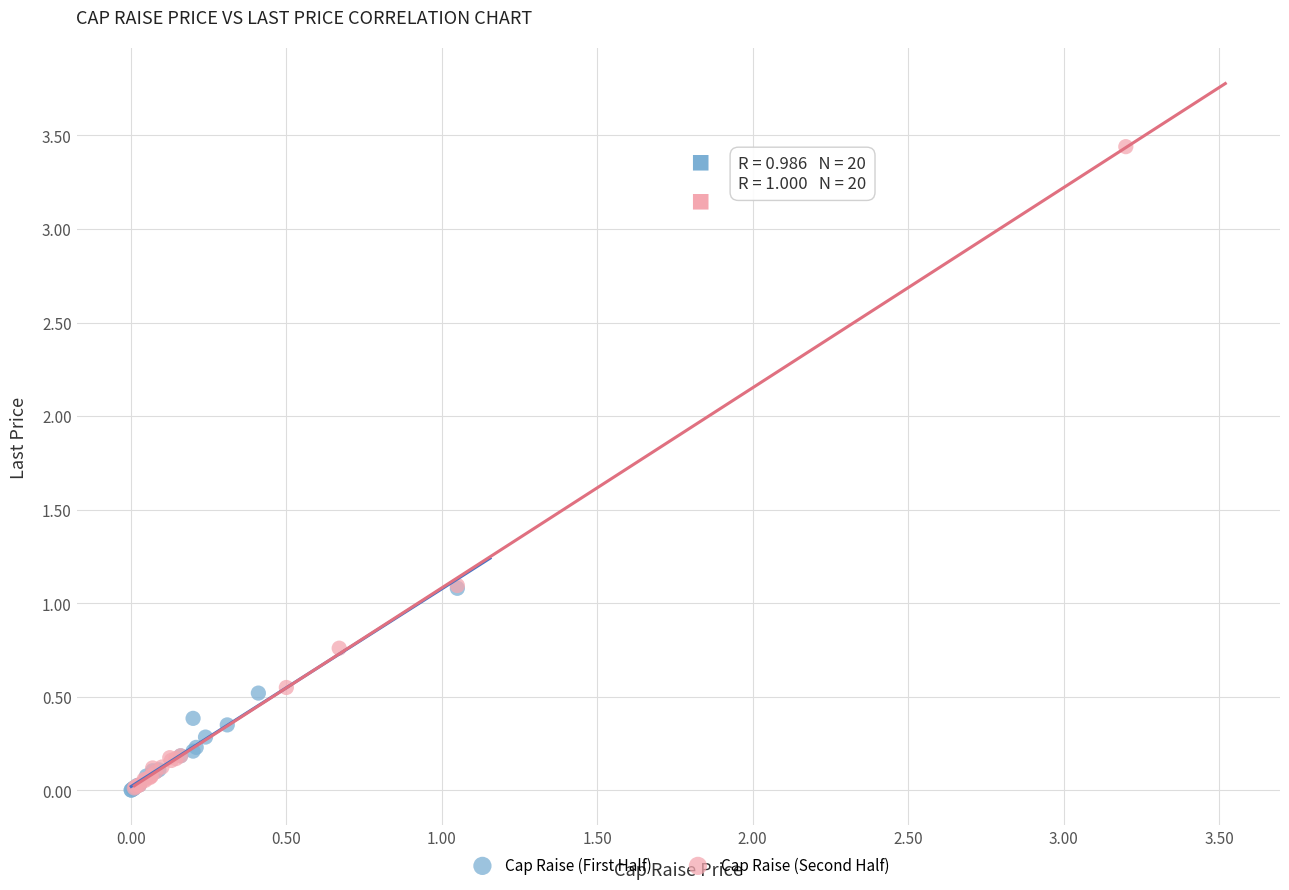

Which series contains the highest Y value?

Cap Raise (Second Half)